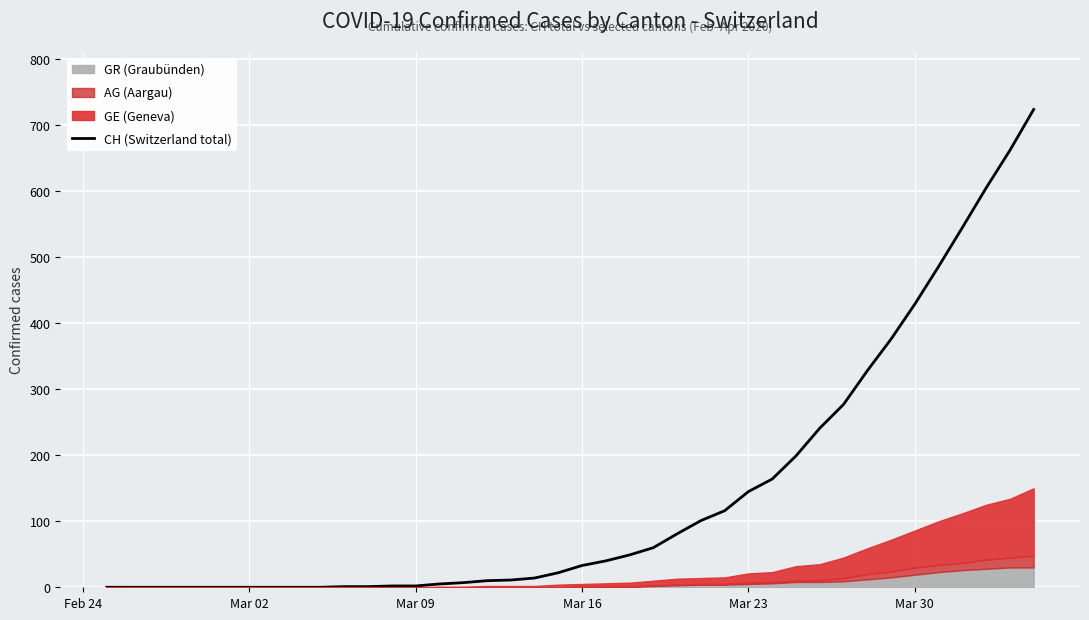

What is the highest value of the CH (Switzerland total) series?

724